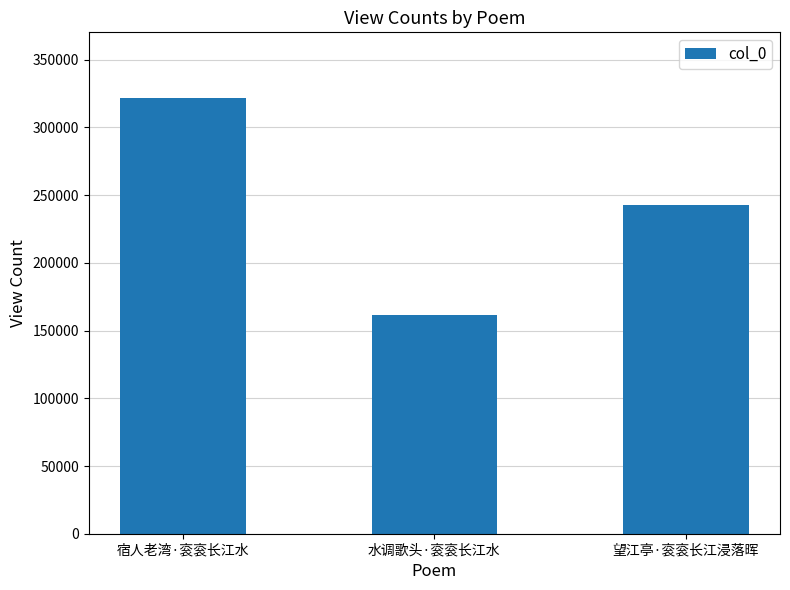

What is the change in value from 宿人老湾·衮衮长江水 to 望江亭·衮衮长江浸落晖?

-79413